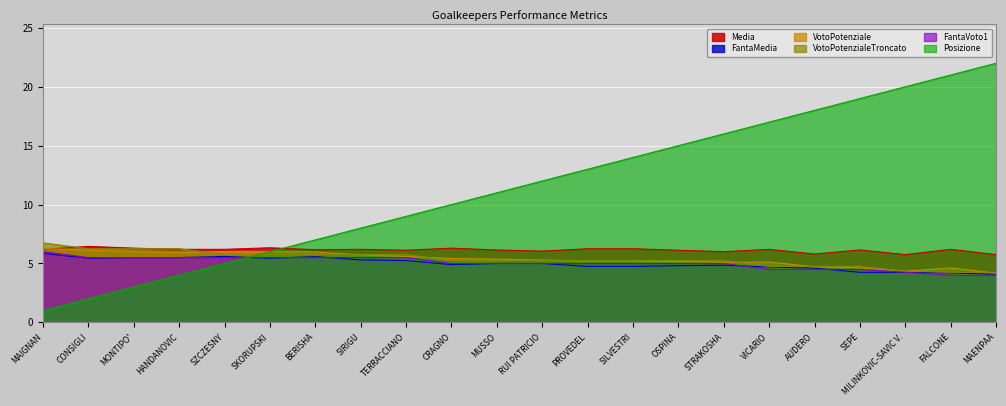

What is the approximate value of FantaMedia at VICARIO?

4.7